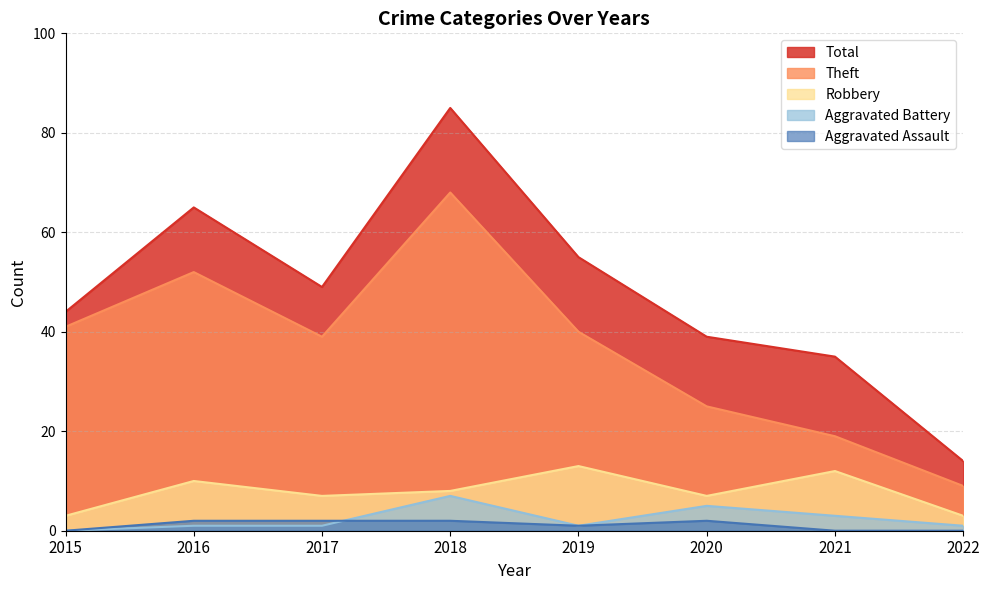

Which series has the largest range (max minus min)?

Total